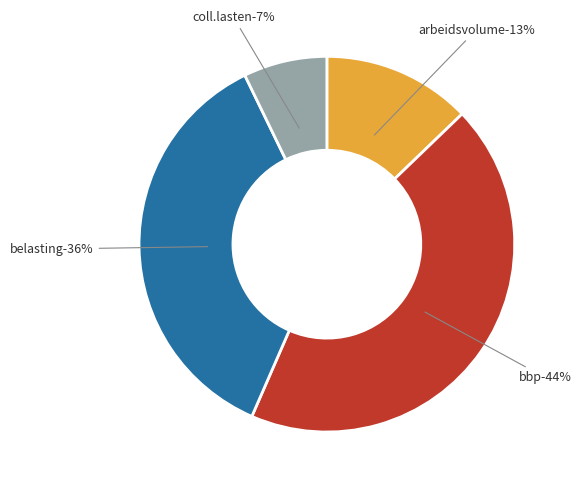

Which slice is the largest?

bbp